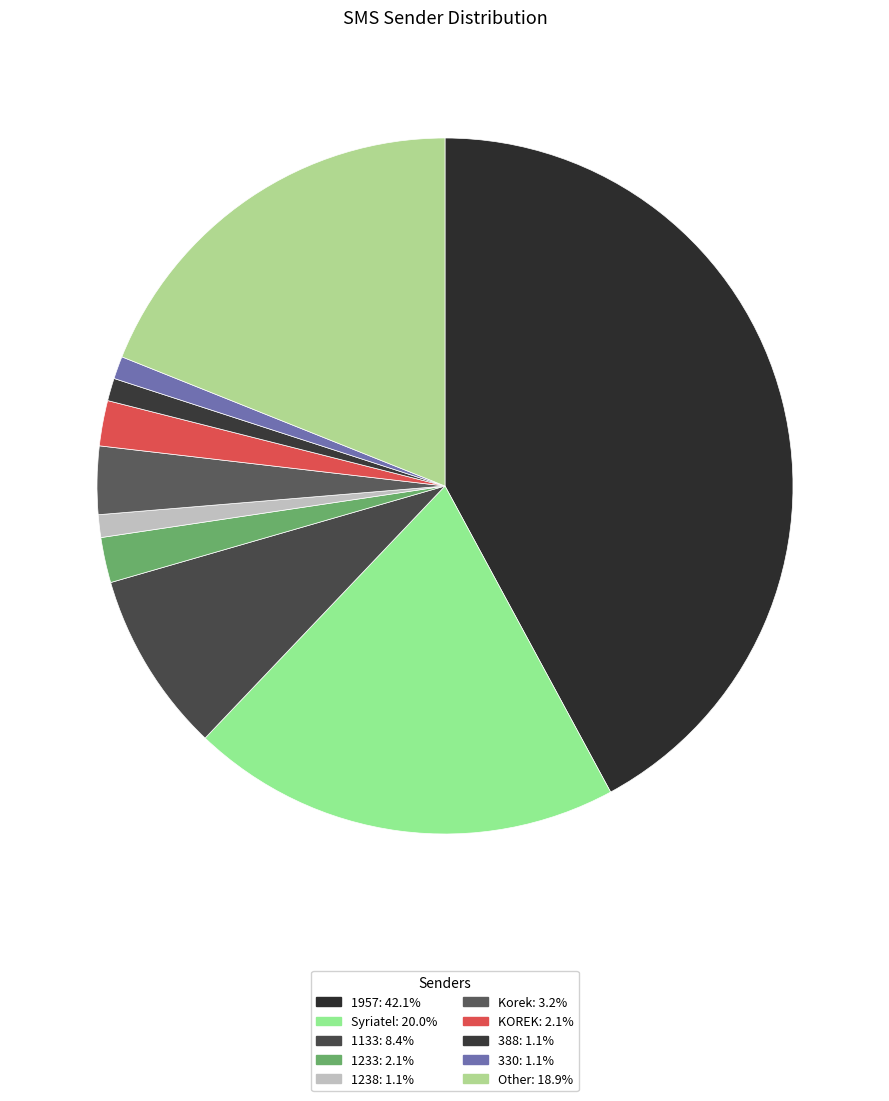

What is the smallest slice in the pie chart?

1238